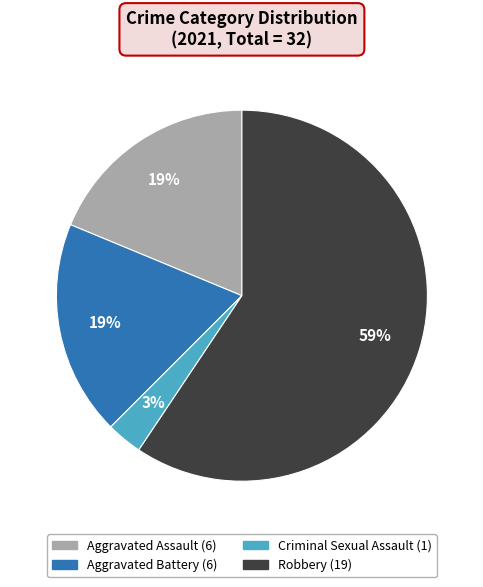

To the nearest percent, what is the average slice percentage?

25%